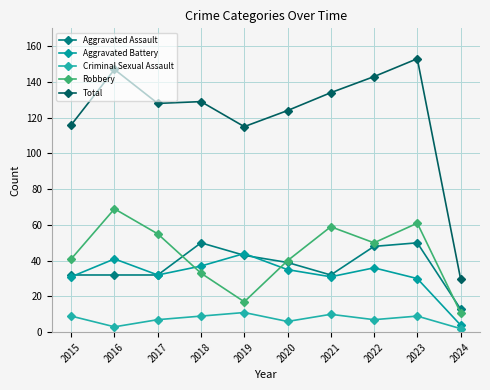

Reading left to right, list all the values displayed in this chart.

Aggravated Assault: 32	32	32	50	43	39	32	48	50	13
Aggravated Battery: 31	41	32	37	44	35	31	36	30	4
Criminal Sexual Assault: 9	3	7	9	11	6	10	7	9	2
Robbery: 41	69	55	33	17	40	59	50	61	11
Total: 116	147	128	129	115	124	134	143	153	30